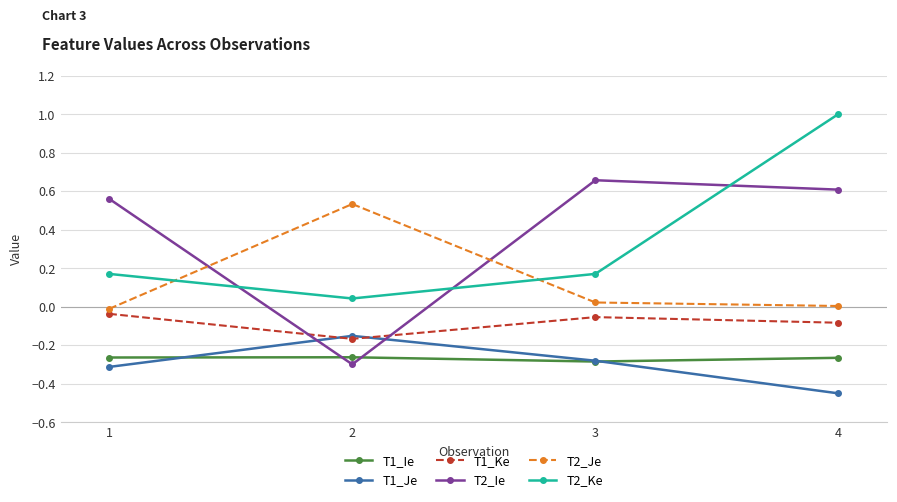

Which series ends up on top after the final intersection of T2_Ie and T2_Ke?

T2_Ke